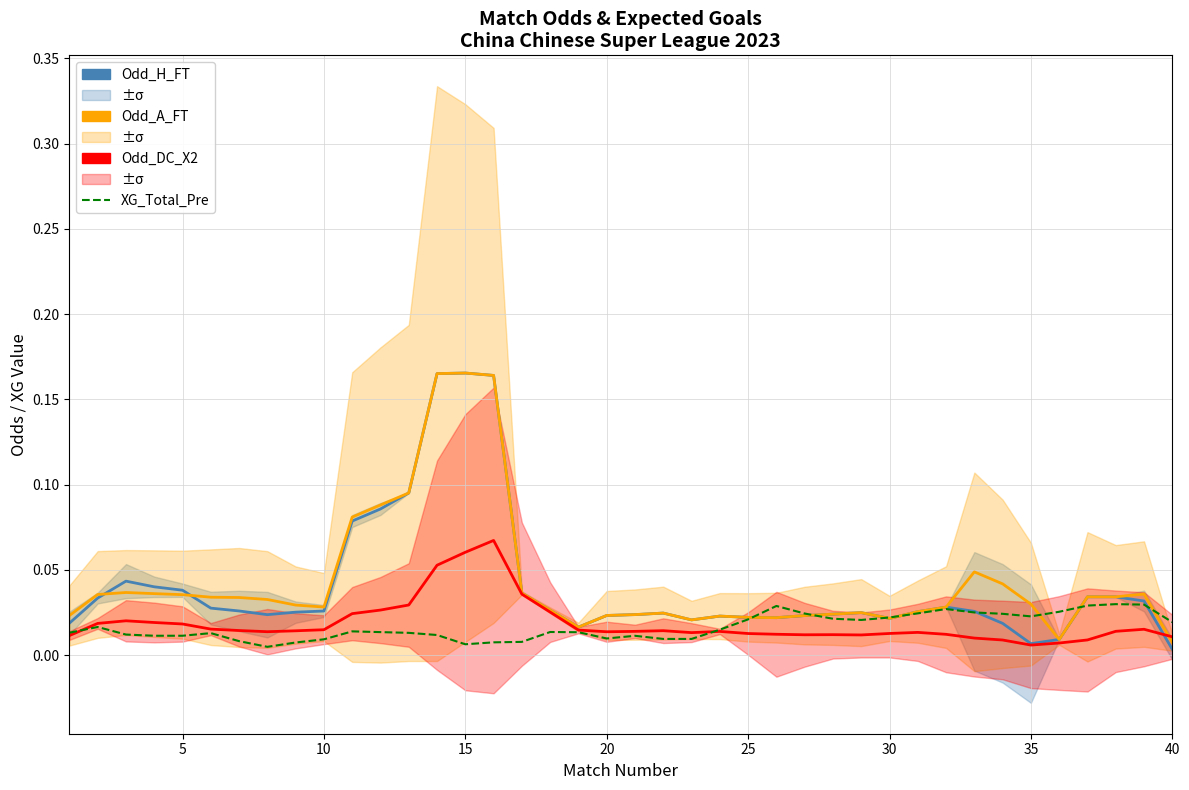

The value of Odd_A_FT at 11 is 0.1. True or false?

False